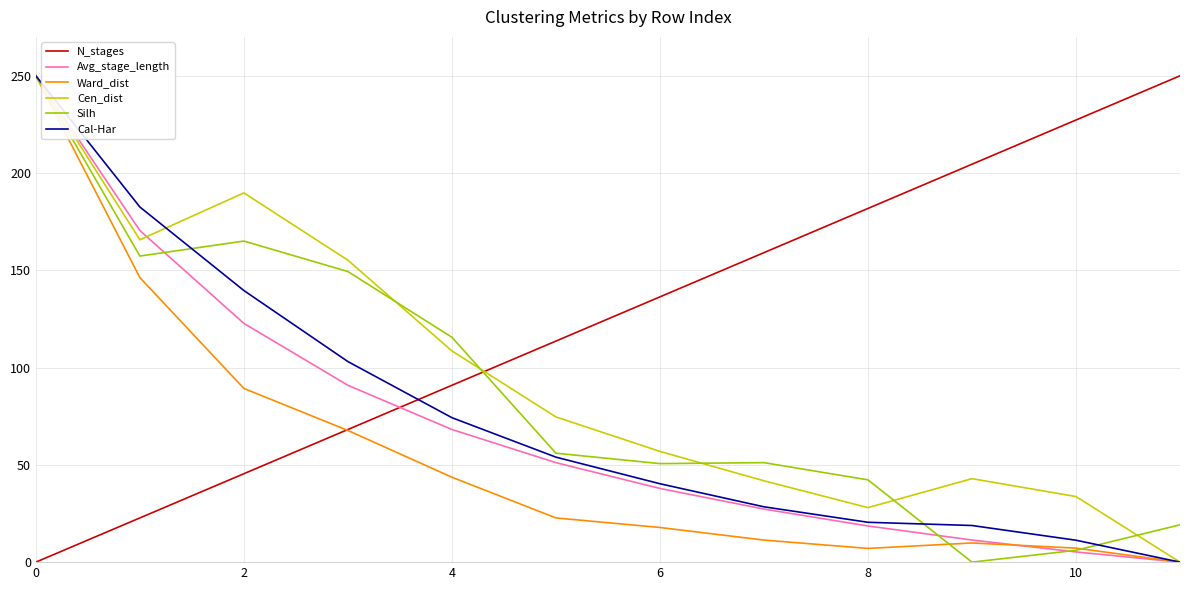

Which series has the largest total across all categories?

N_stages